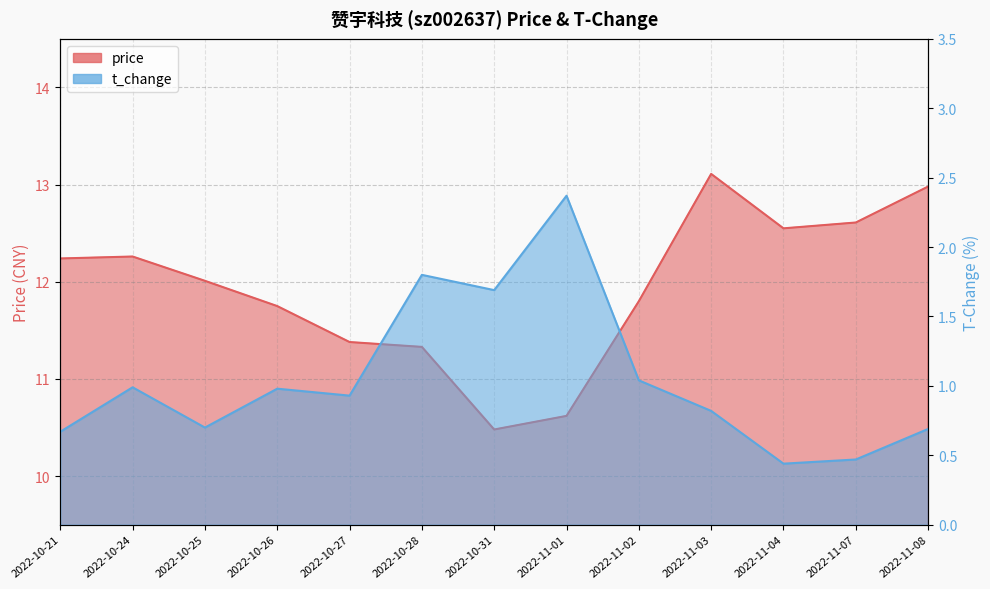

What is the label of the 4th point from the left?

2022-10-26